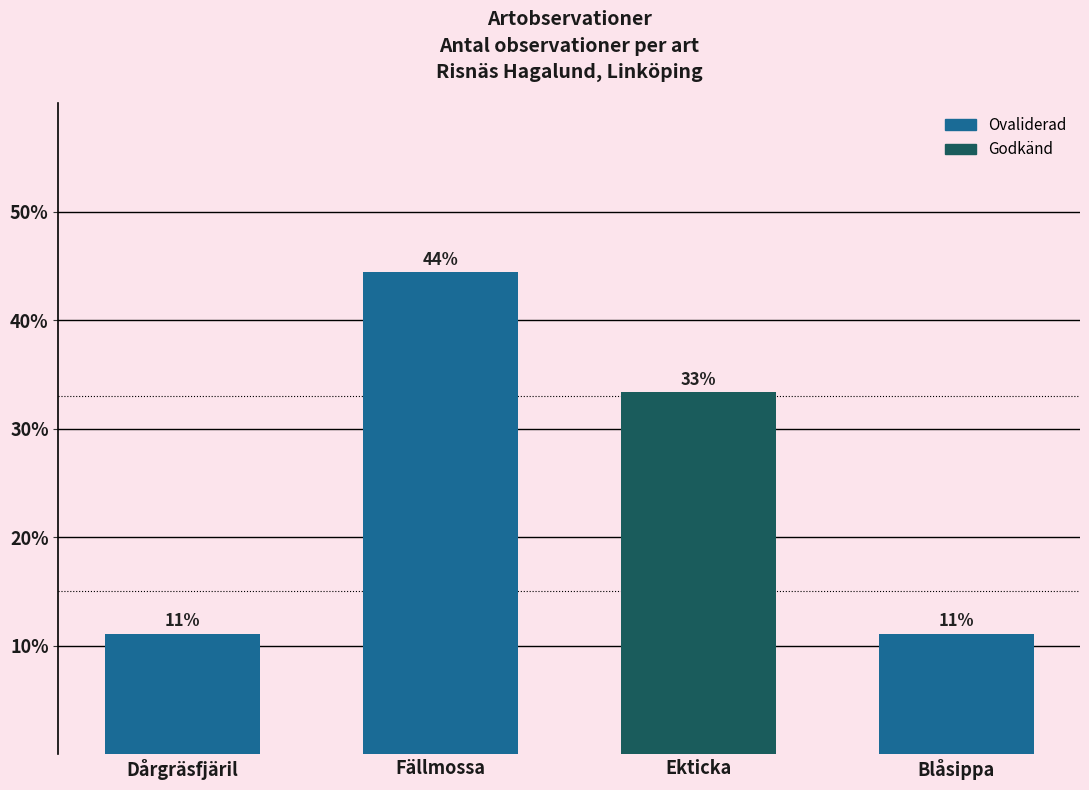

What is the smallest value displayed?

11.1